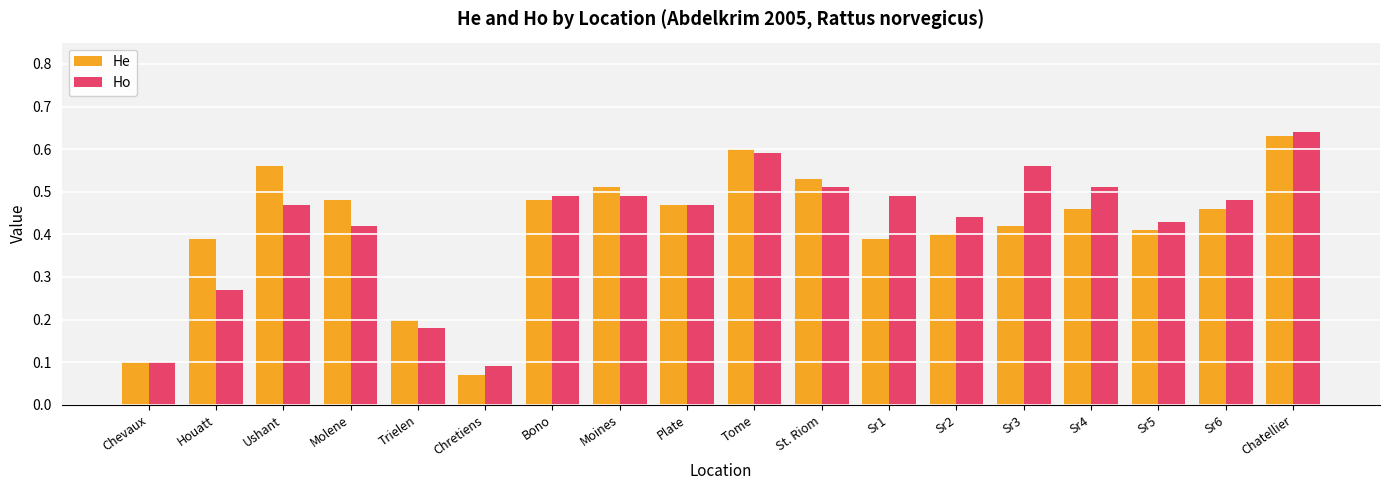

Are the bars horizontal?

No